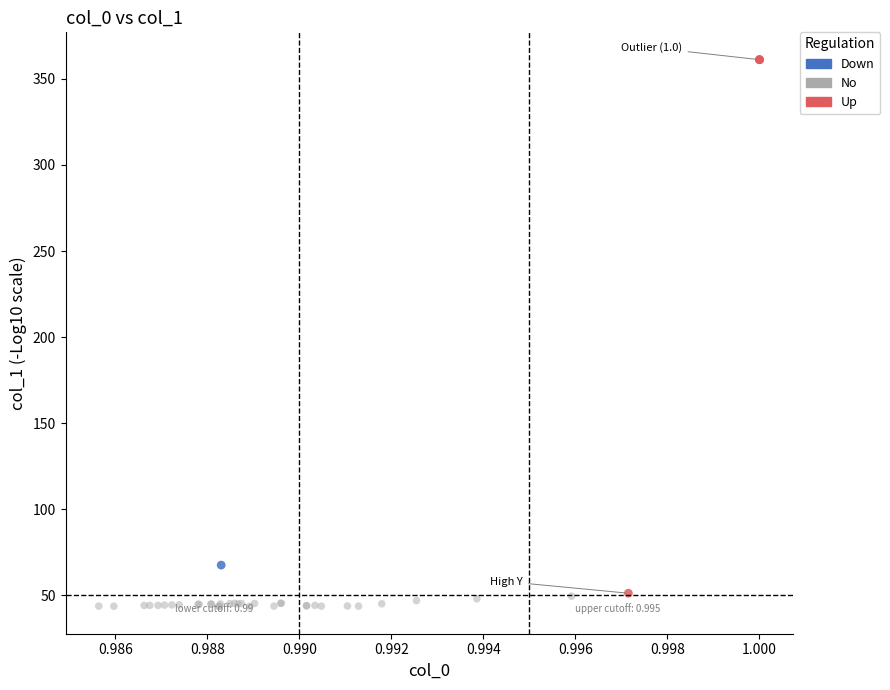

Which series contains the lowest Y value?

No